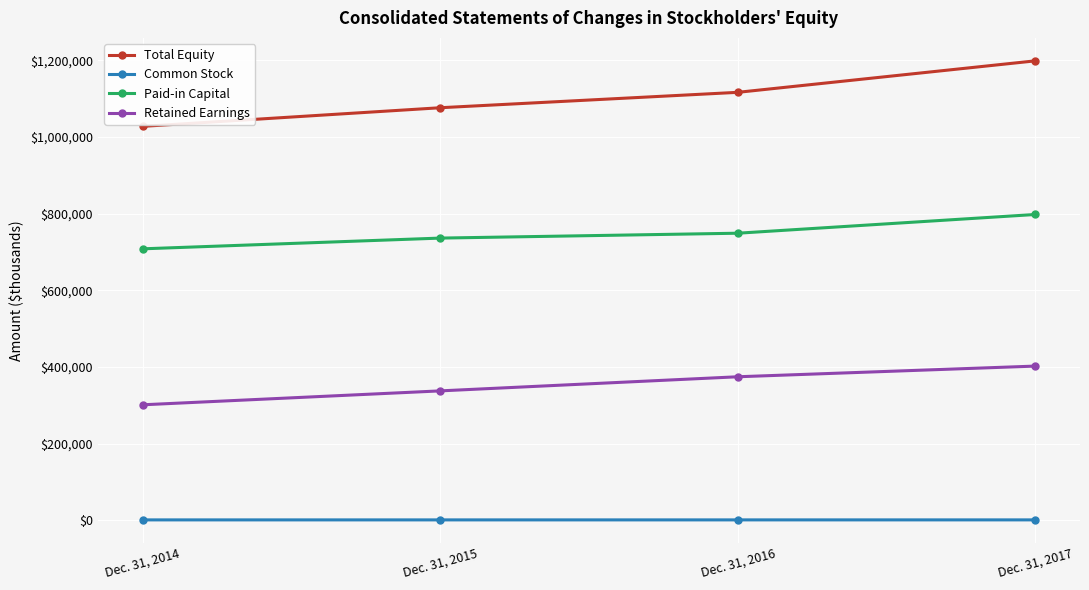

At Dec. 31, 2015, list the series in order from smallest to largest.

Common Stock, Retained Earnings, Paid-in Capital, Total Equity